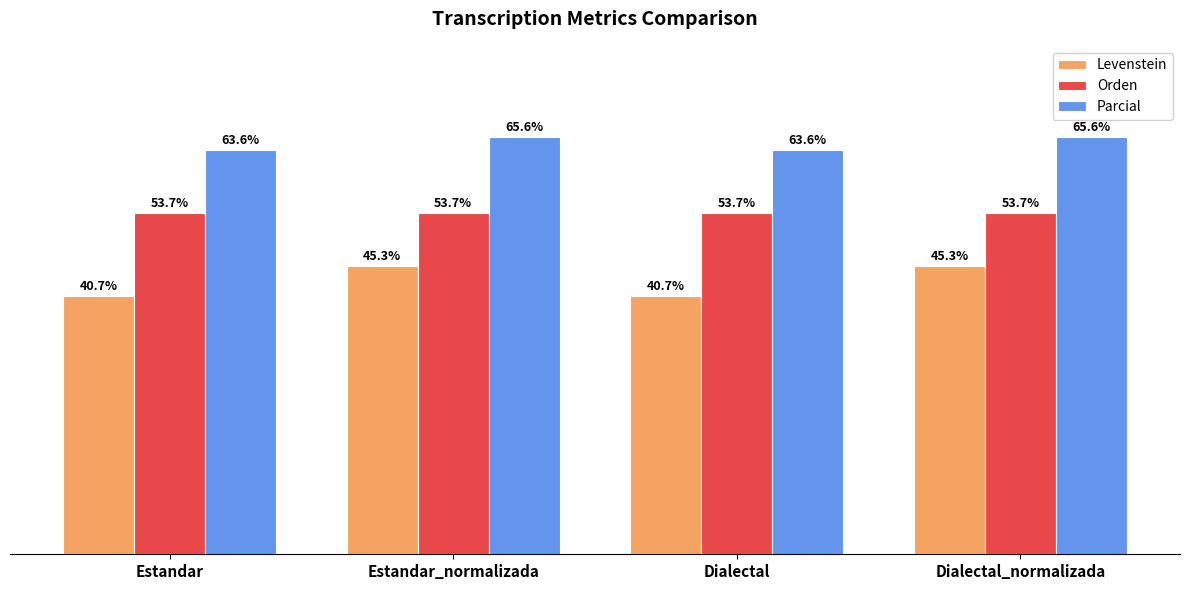

Which series has the largest total across all categories?

Parcial